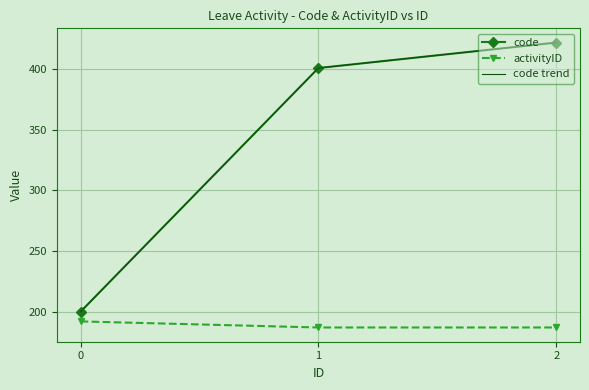

Between 2 and 1, which is larger?

2